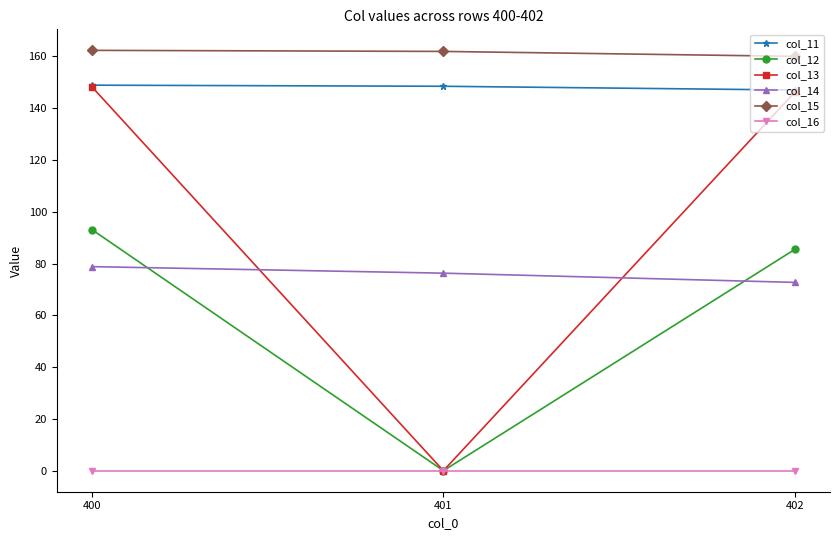

Which series changed the most between 401 and 402?

col_13